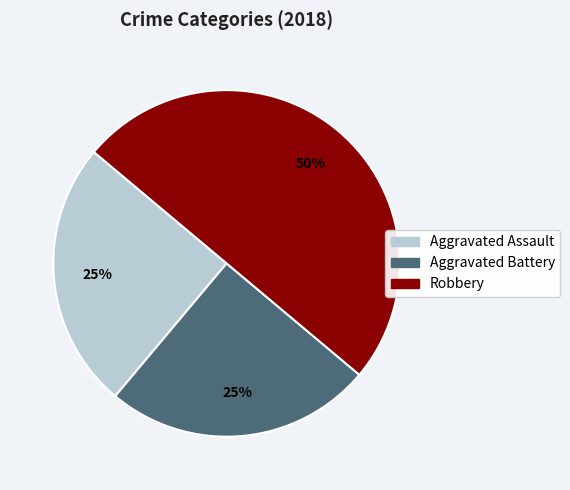

What is the largest slice in the pie chart?

Robbery